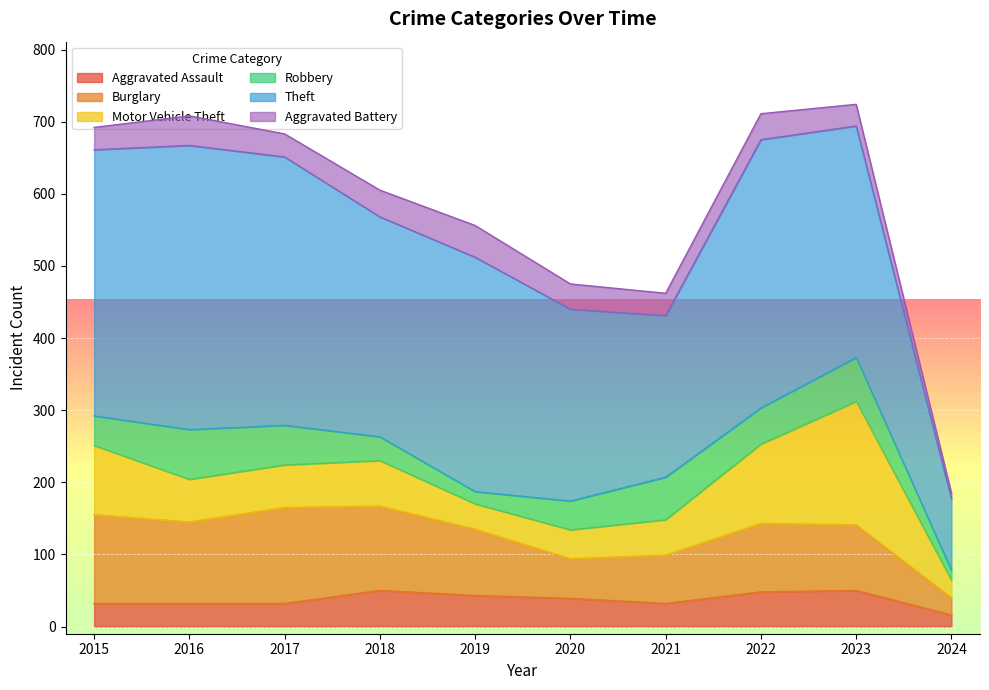

The value of Motor Vehicle Theft at 2020 is 10. True or false?

False